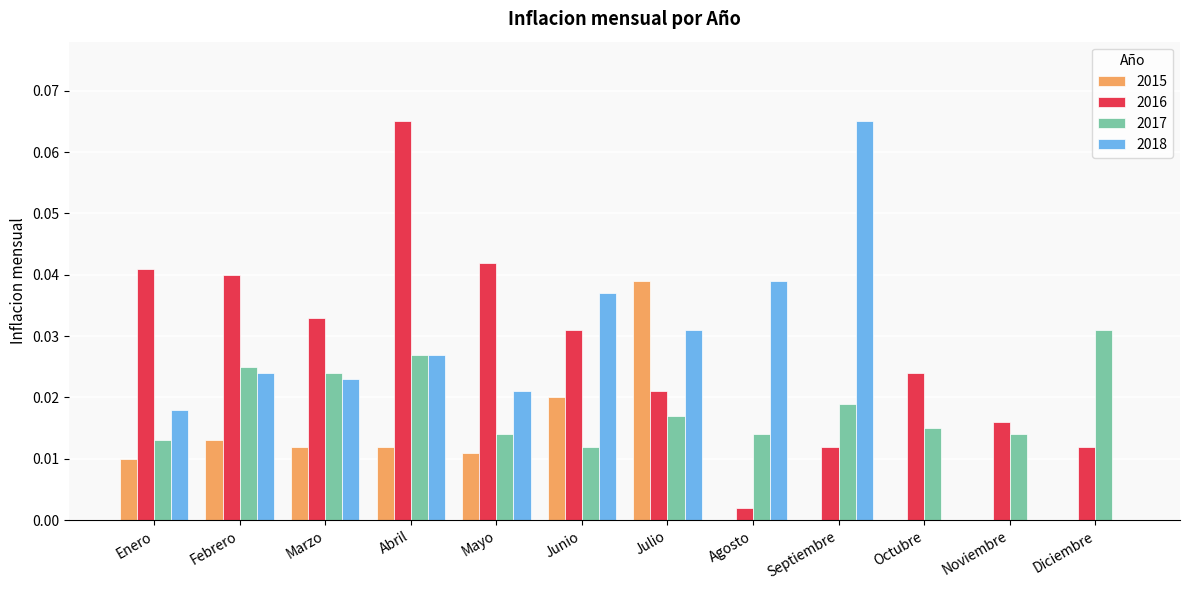

Which series has the widest spread of values?

2018